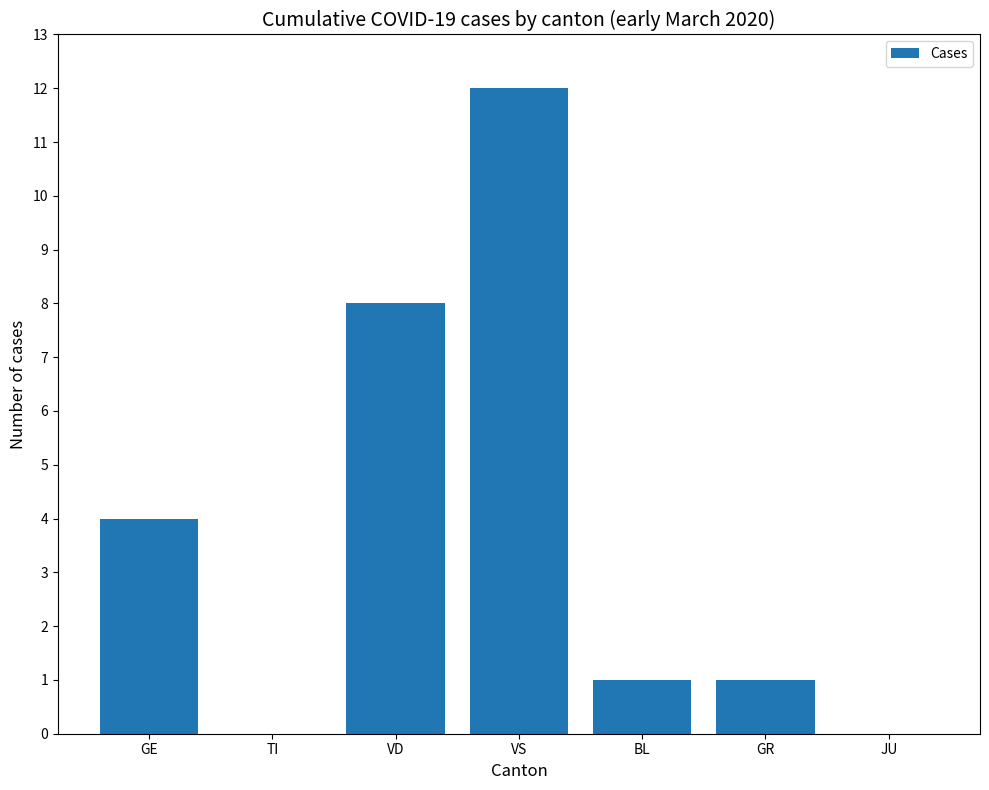

Reading left to right, transcribe all the data shown in this chart.

4	0	8	12	1	1	0